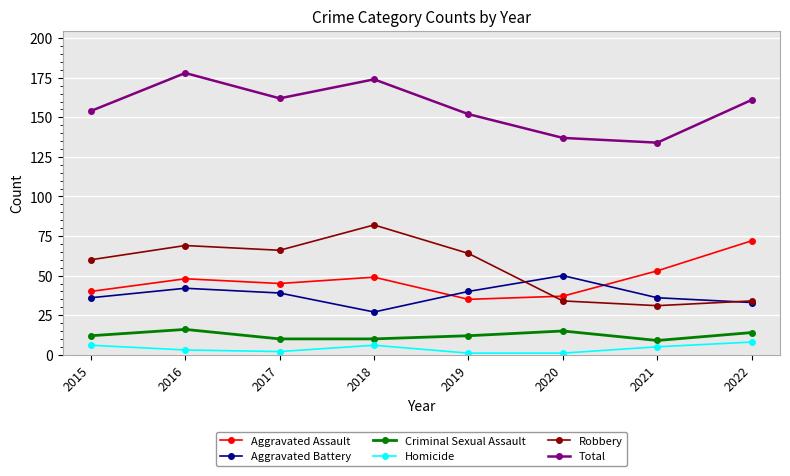

Rank the series at 2019 from highest to lowest value.

Total, Robbery, Aggravated Battery, Aggravated Assault, Criminal Sexual Assault, Homicide